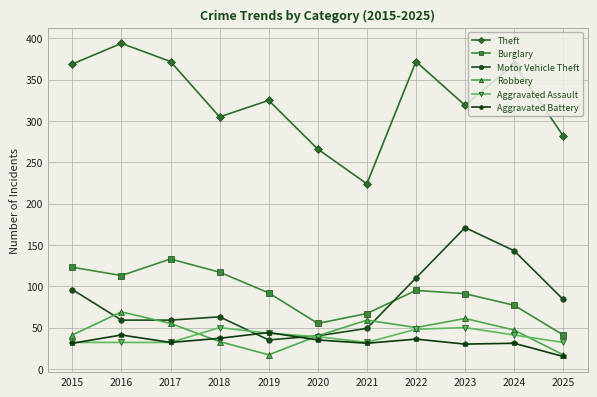

Which series has the largest total across all categories?

Theft